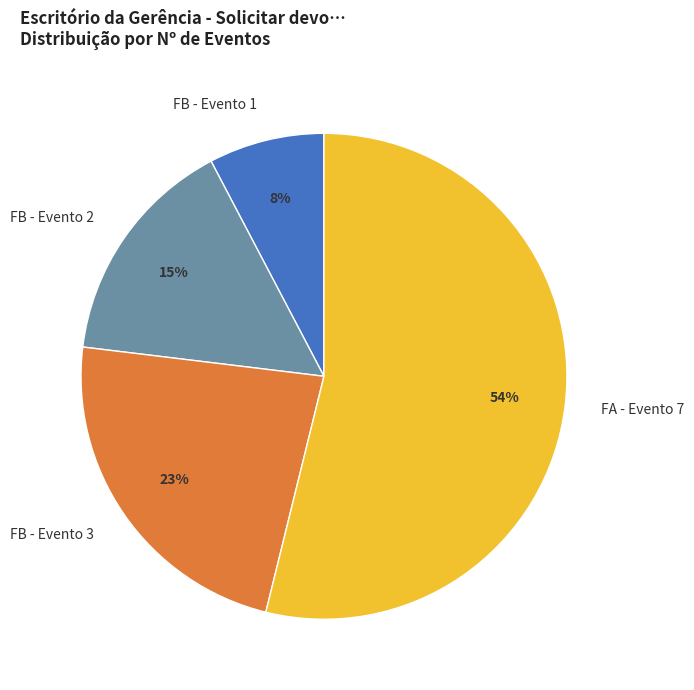

Is it true that FB - Evento 2 is 15% of the pie?

True